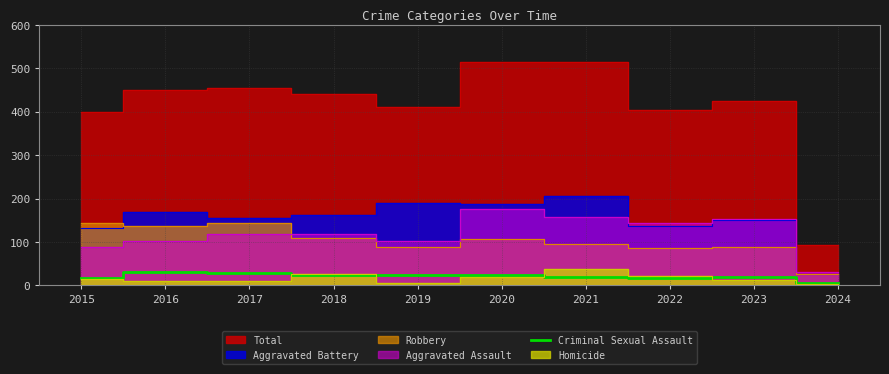

Is it true that Criminal Sexual Assault equals 28 at 2017?

True